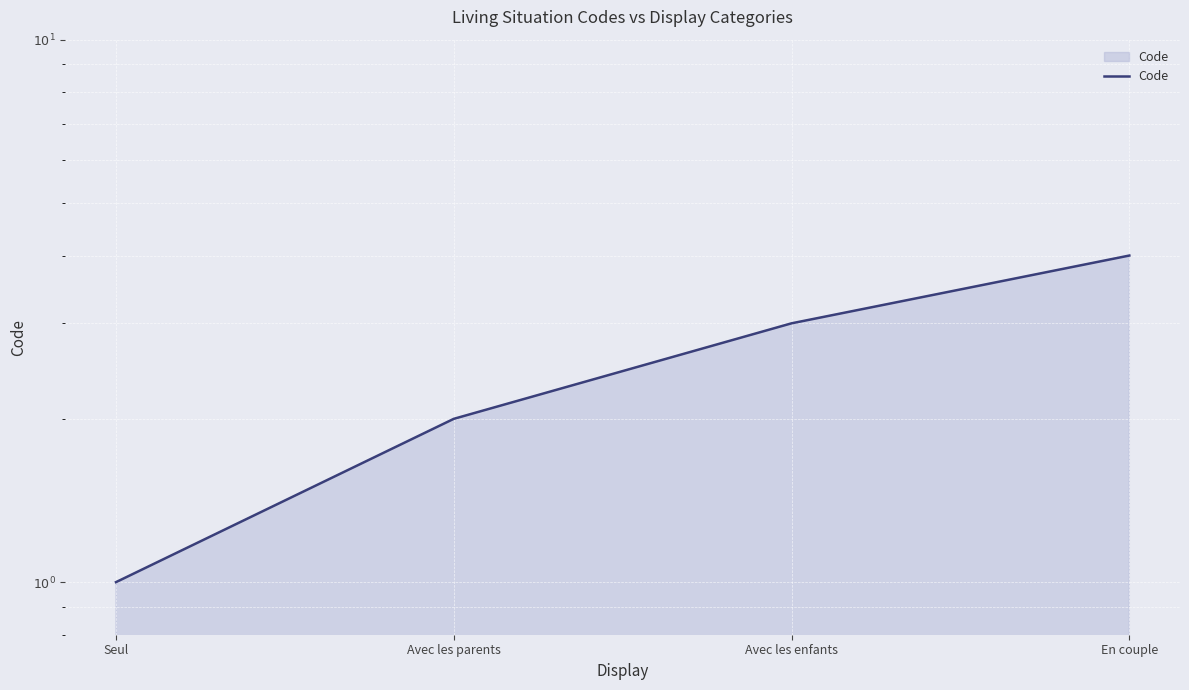

What is the average value?

2